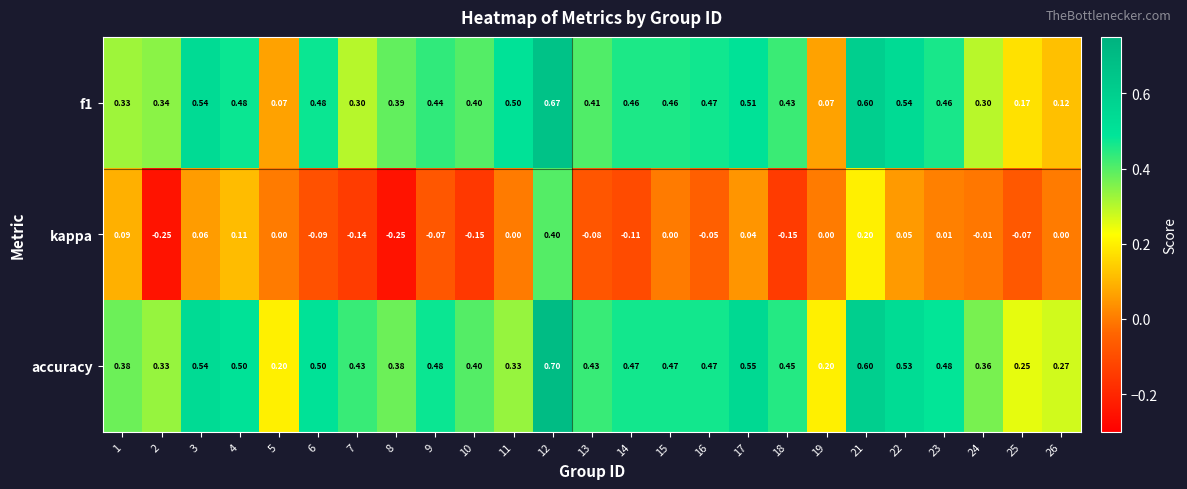

Which series changed the most between 8 and 18?

kappa